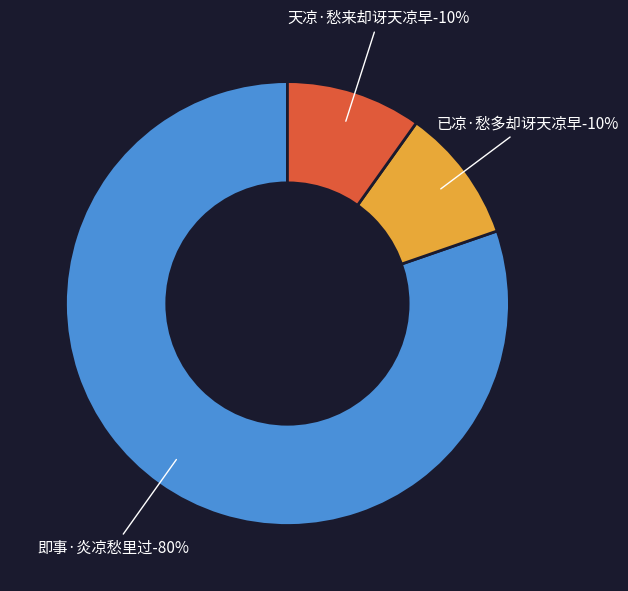

Count the number of slices in the pie.

3